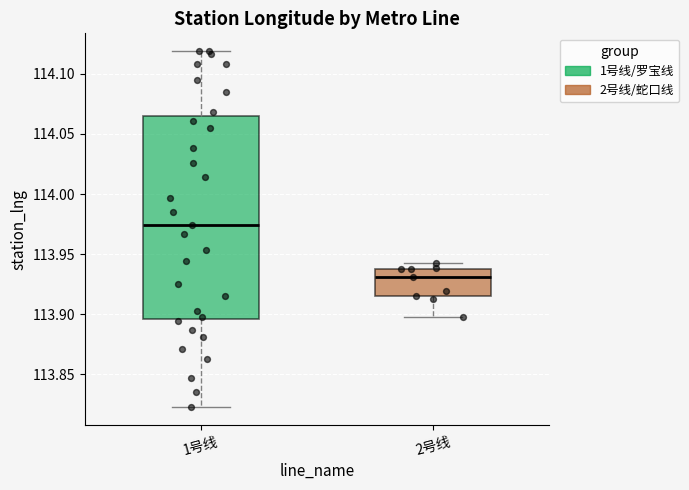

Reading left to right, read every box against the y-axis: the position of its median line, the range the box covers, and the ends of its whiskers. The values are not printed on the chart, so give them approximately, as read against the axis.

1号线: median 113.975, box 113.895 to 114.065, whiskers 113.825 to 114.120
2号线: median 113.930, box 113.915 to 113.940, whiskers 113.900 to 113.940 (just above the box's upper edge)